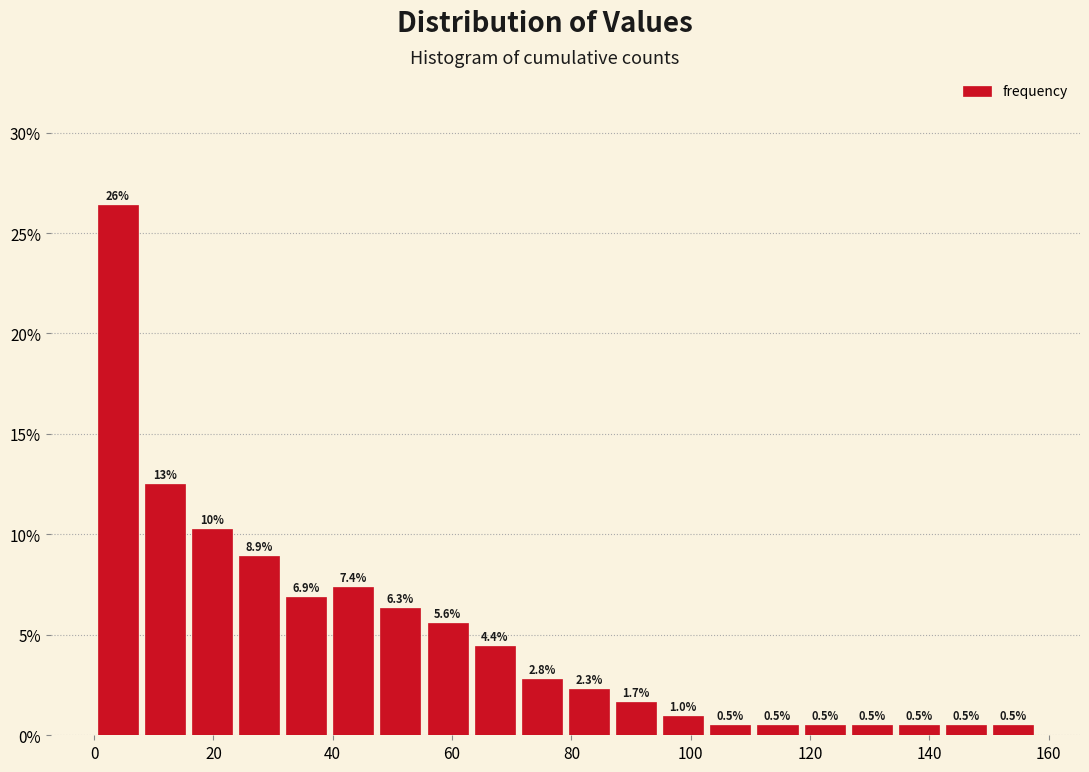

Read against the x-axis, roughly where is the centre of the tallest bar?

4